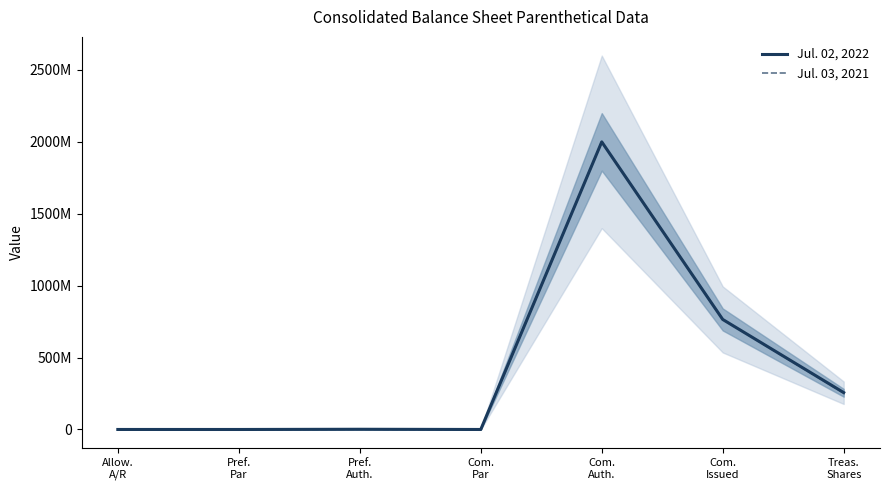

What is the maximum value shown in the chart?

2000000000